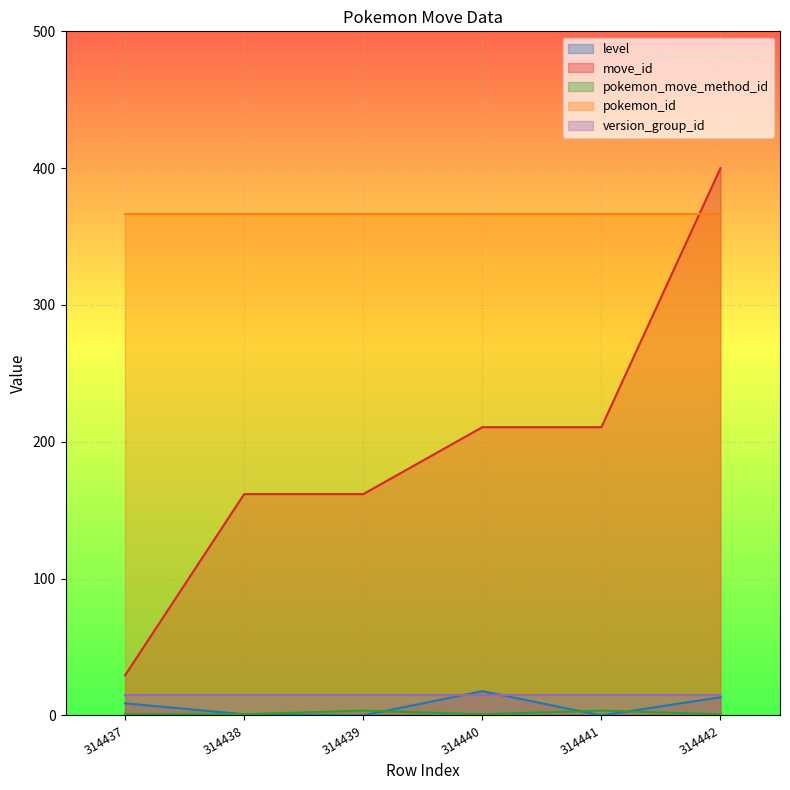

Between 314442 and 314437, which is larger?

314442